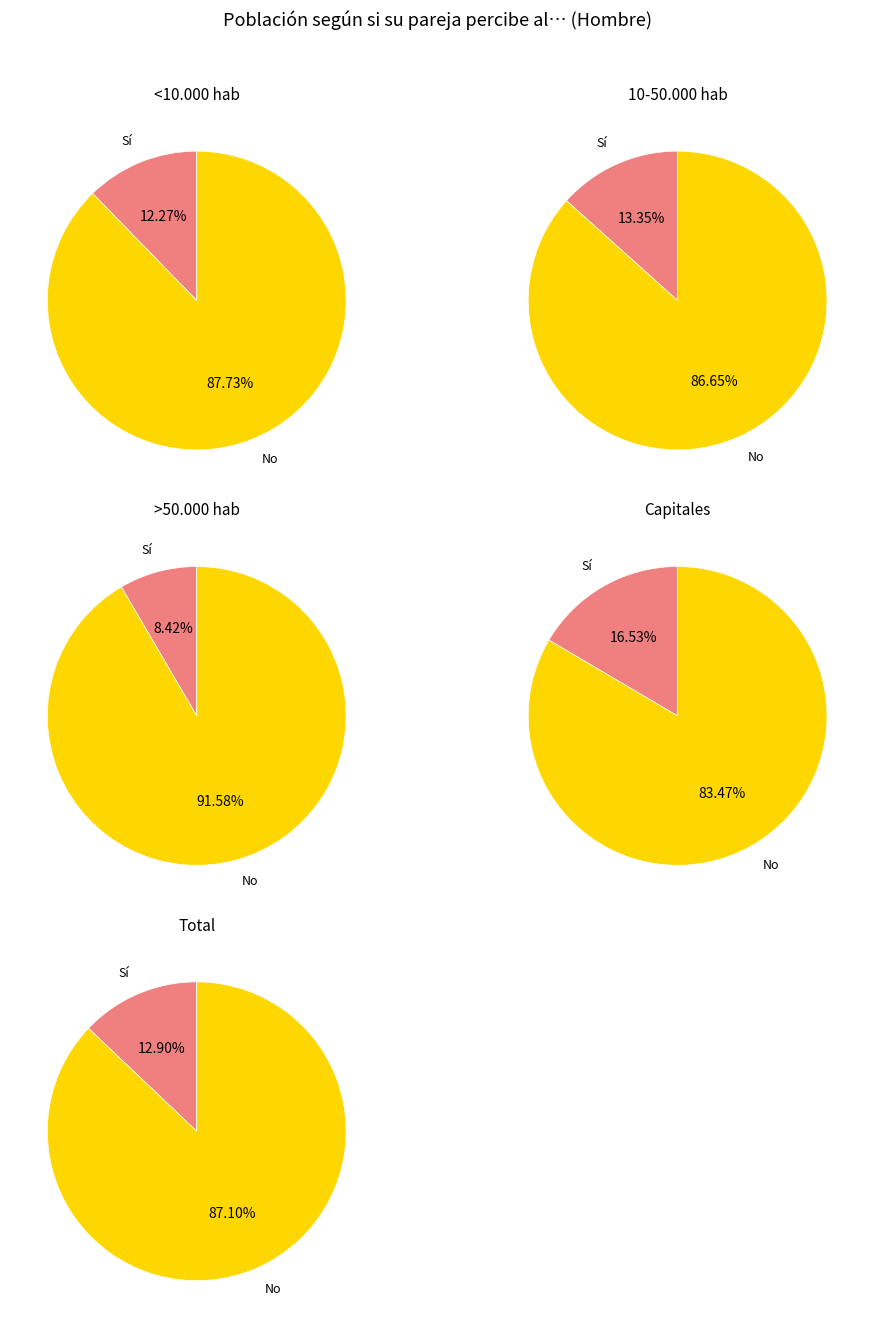

What portion of the pie excludes Sí?

87.7%